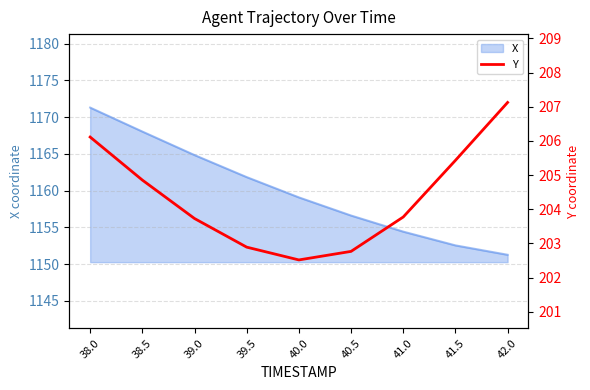

List the labels in order of value, largest first.

42.0, 38.0, 41.5, 38.5, 41.0, 39.0, 39.5, 40.5, 40.0